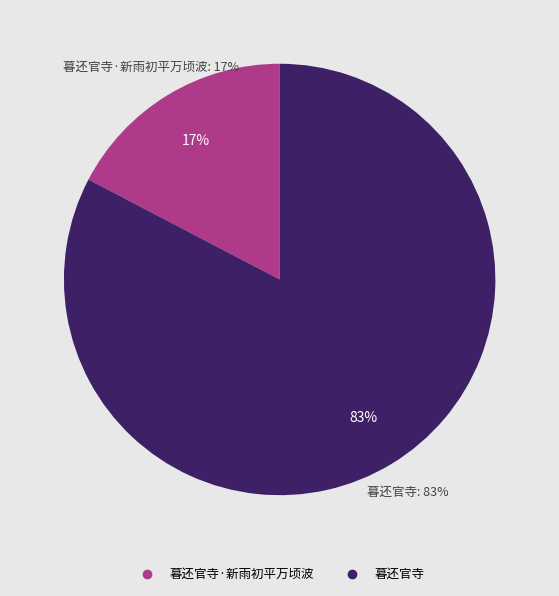

To the nearest percent, what is the average slice percentage?

50%